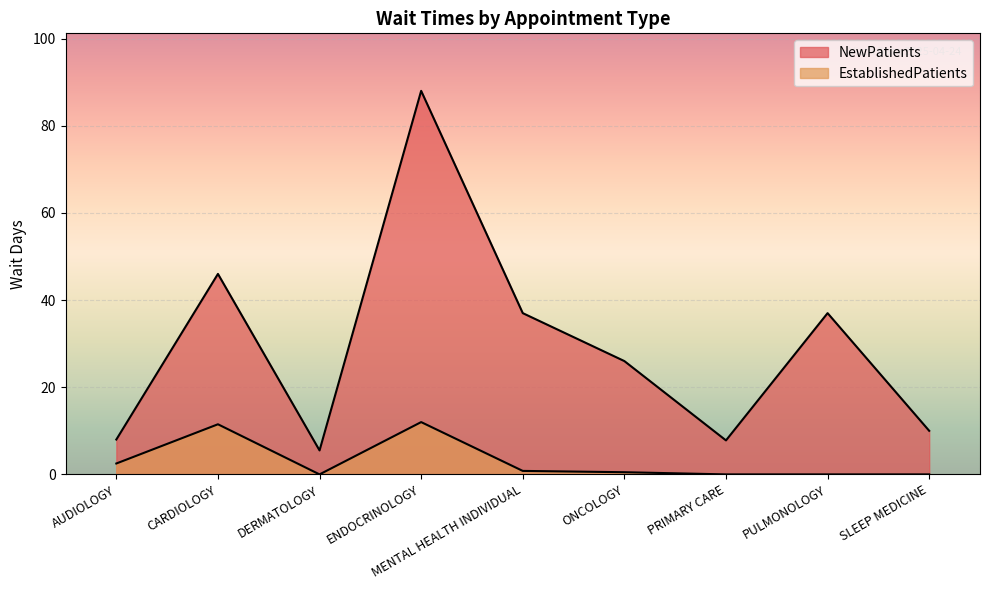

Which series has the largest total across all categories?

NewPatients